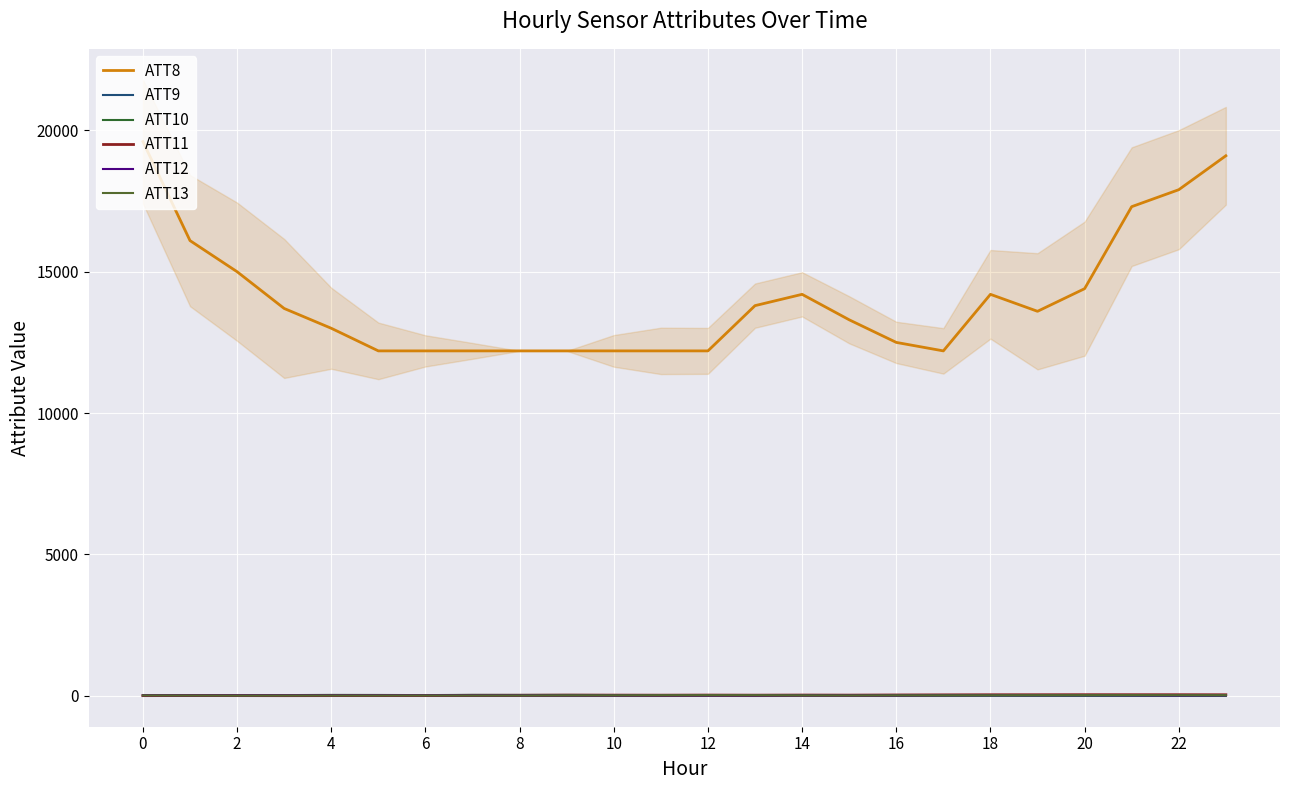

The ATT9 series shows 1.7 at 0. True or false?

False